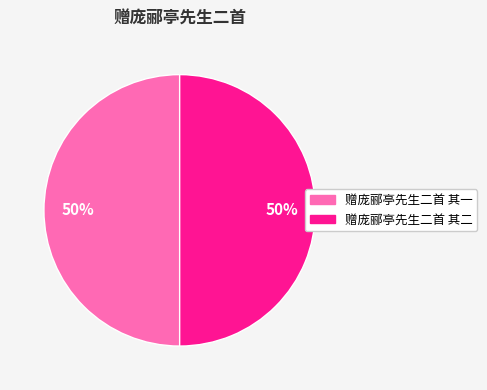

What percentage is the 赠庞郦亭先生二首 其一 slice, to the nearest percent?

50%